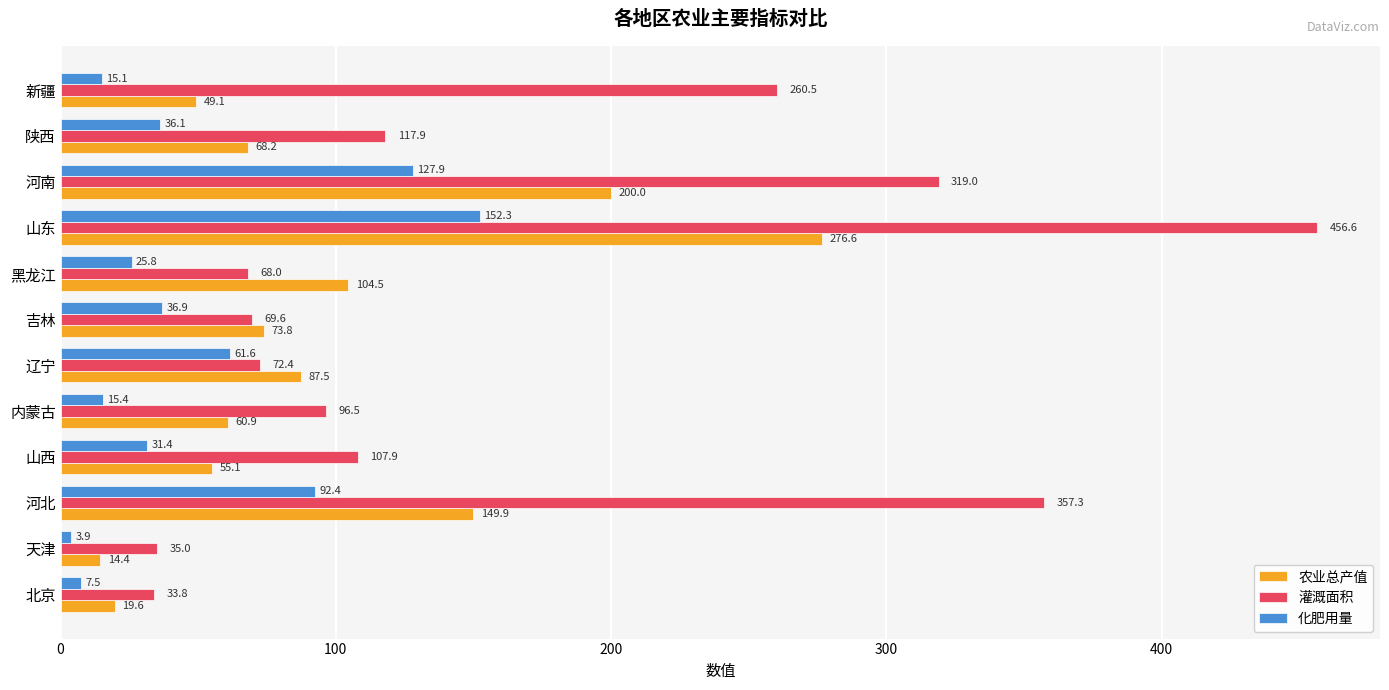

Where is 化肥用量 nearest to the value 78?

河北